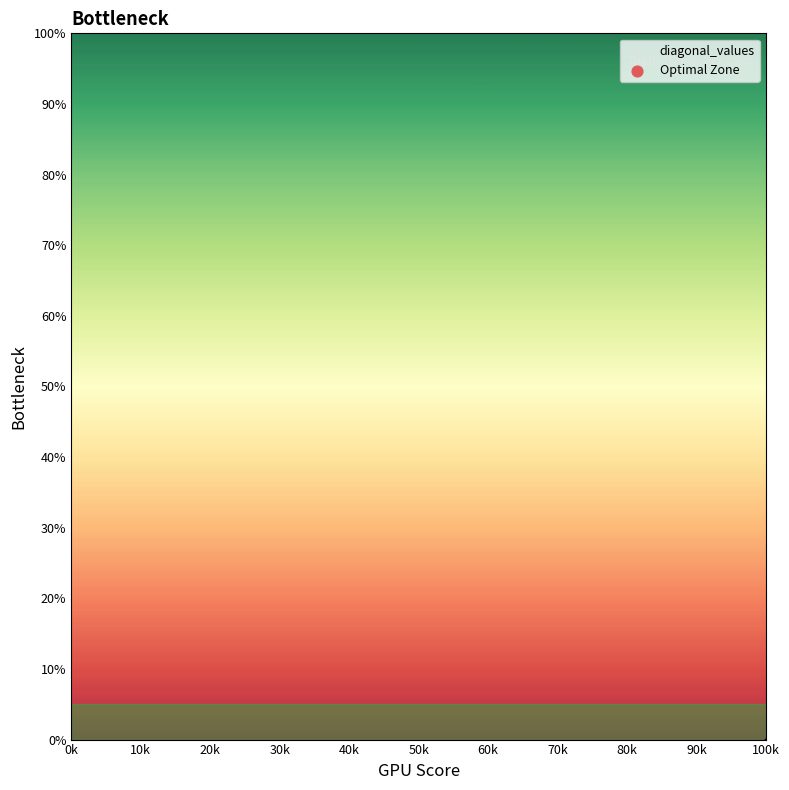

Which has a higher value, 30k or 20k?

30k